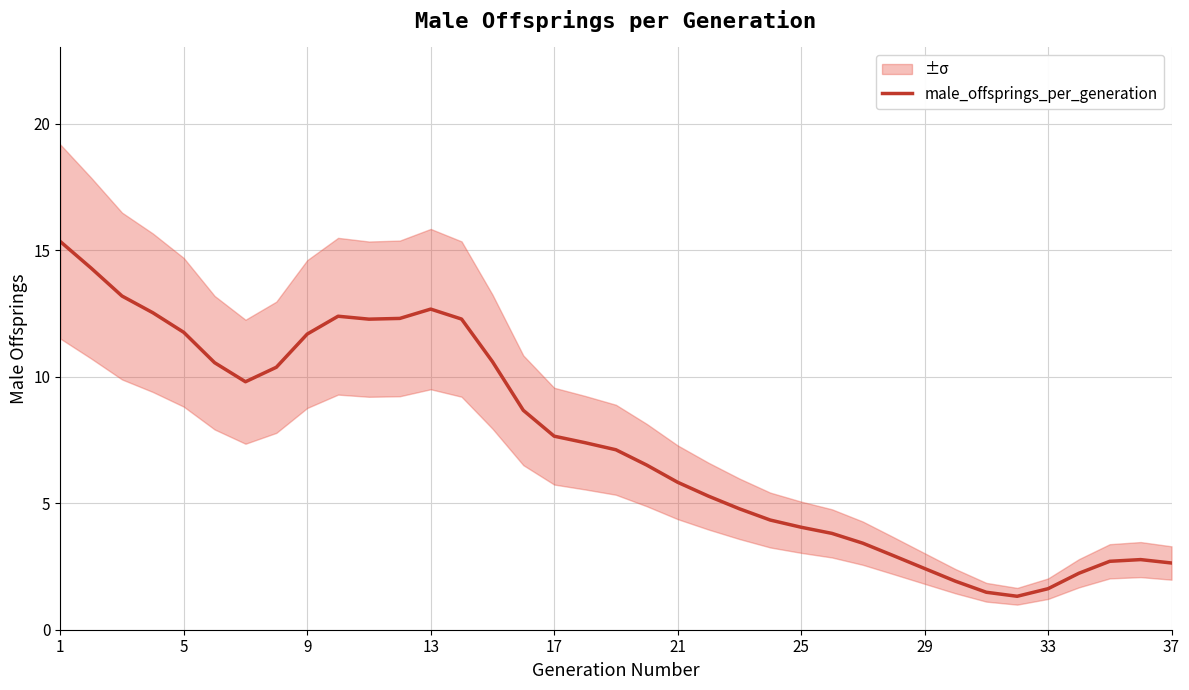

What is the lowest value of the male_offsprings_per_generation series?

1.3